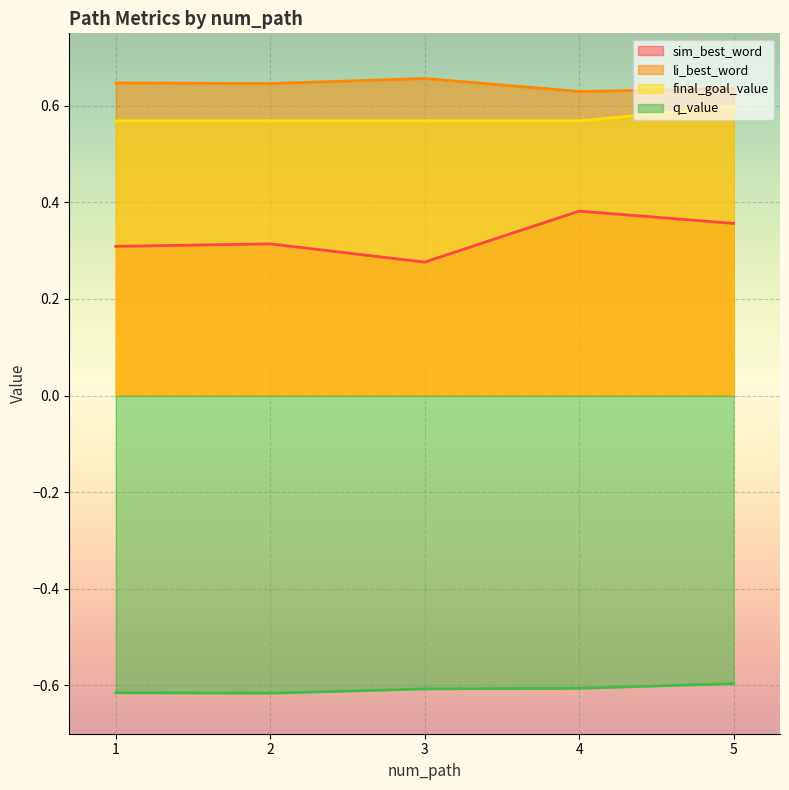

Which category has the highest value in the q_value series?

5